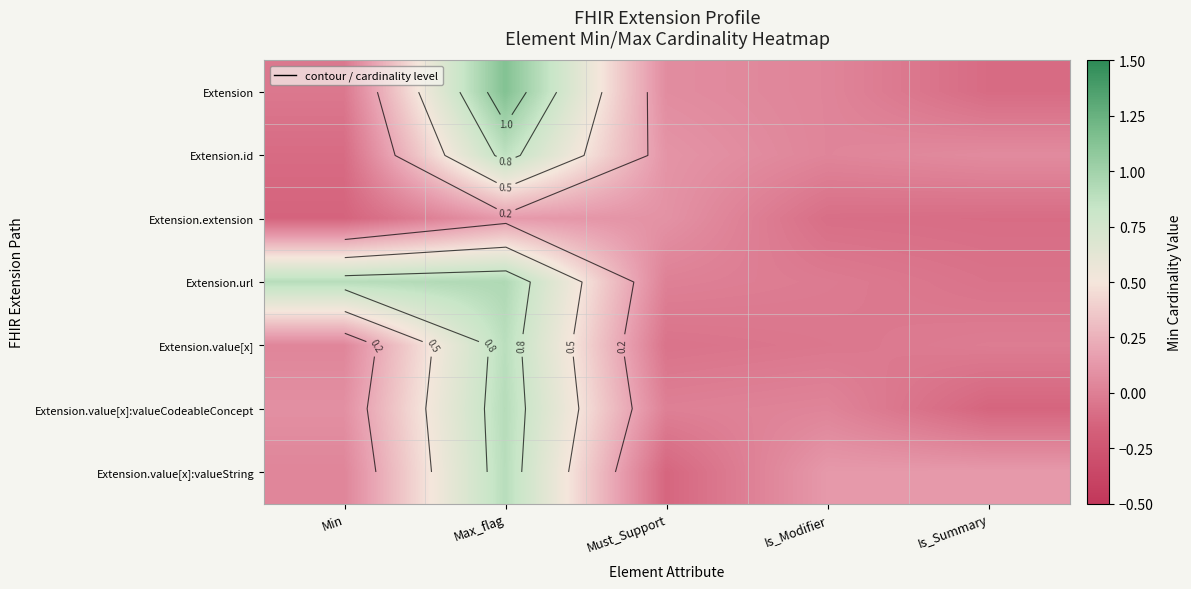

True or false: Extension.extension has a value of -0.1 at Is_Modifier.

False